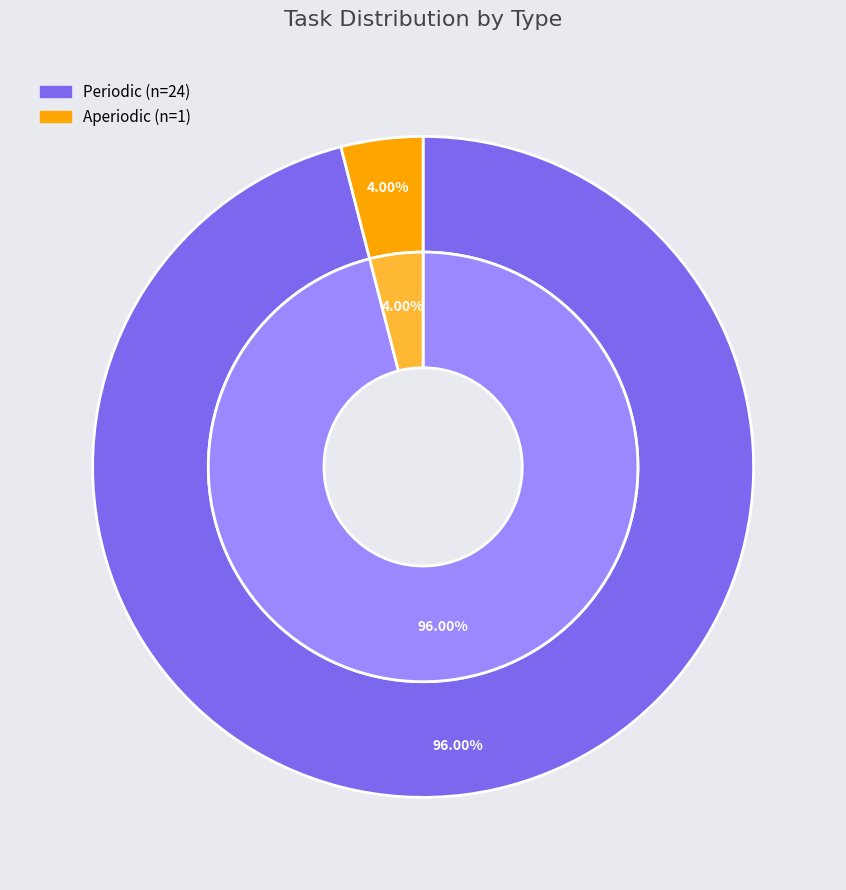

Which category has the smallest portion of the pie?

Aperiodic